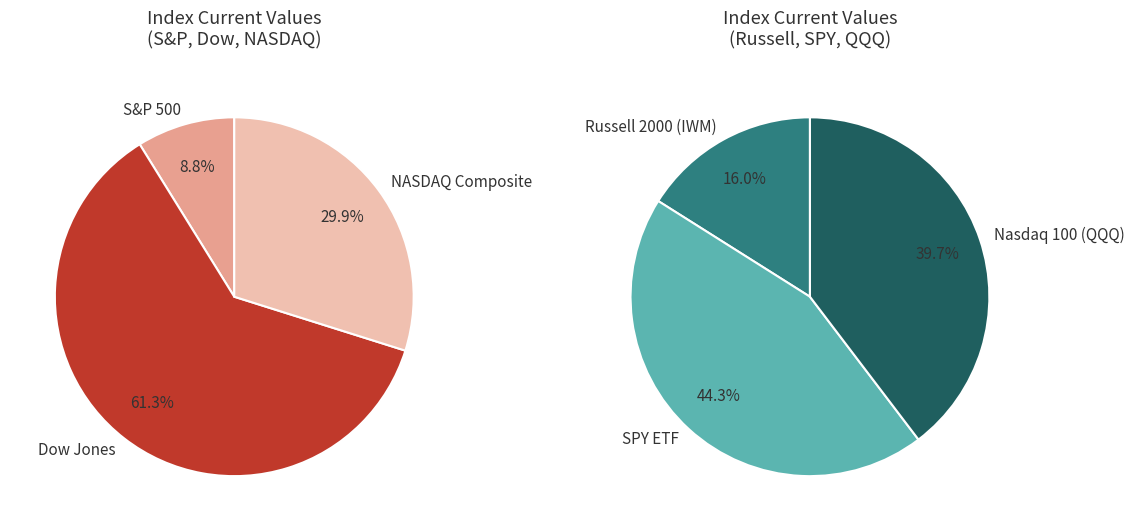

To the nearest percent, what portion does S&P 500 represent?

9%